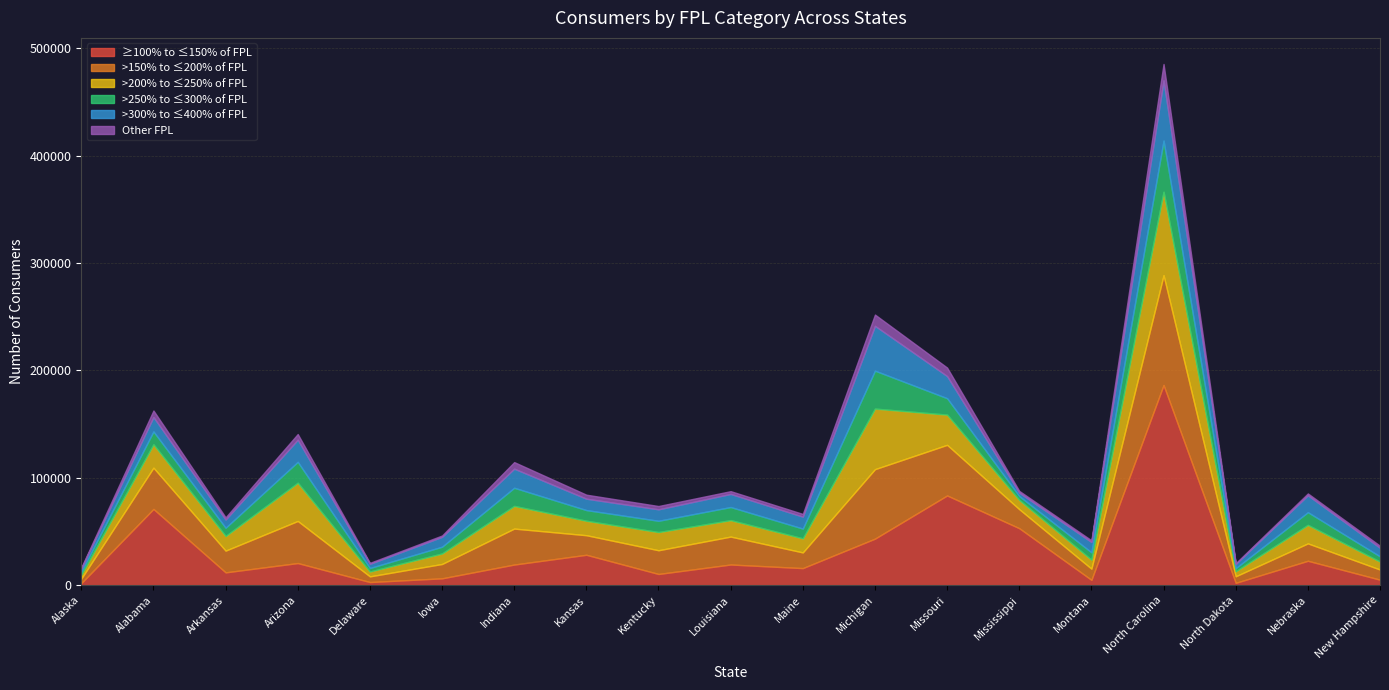

Where is the first local minimum for >200% to ≤250% of FPL?

Arkansas